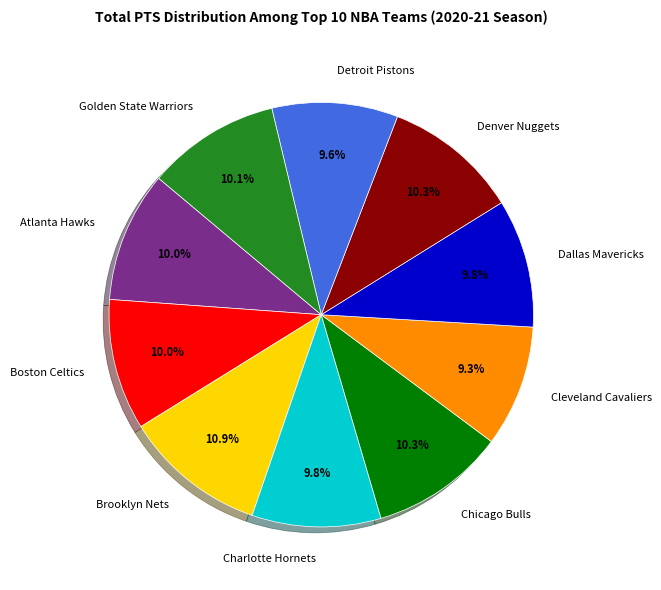

To the nearest percent, what is the combined percentage of Dallas Mavericks and Denver Nuggets?

20%